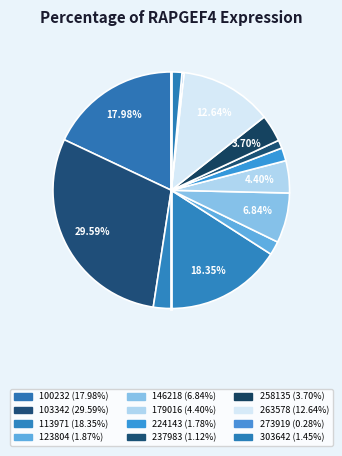

Combined, do 103342 and 258135 account for over 50%?

No